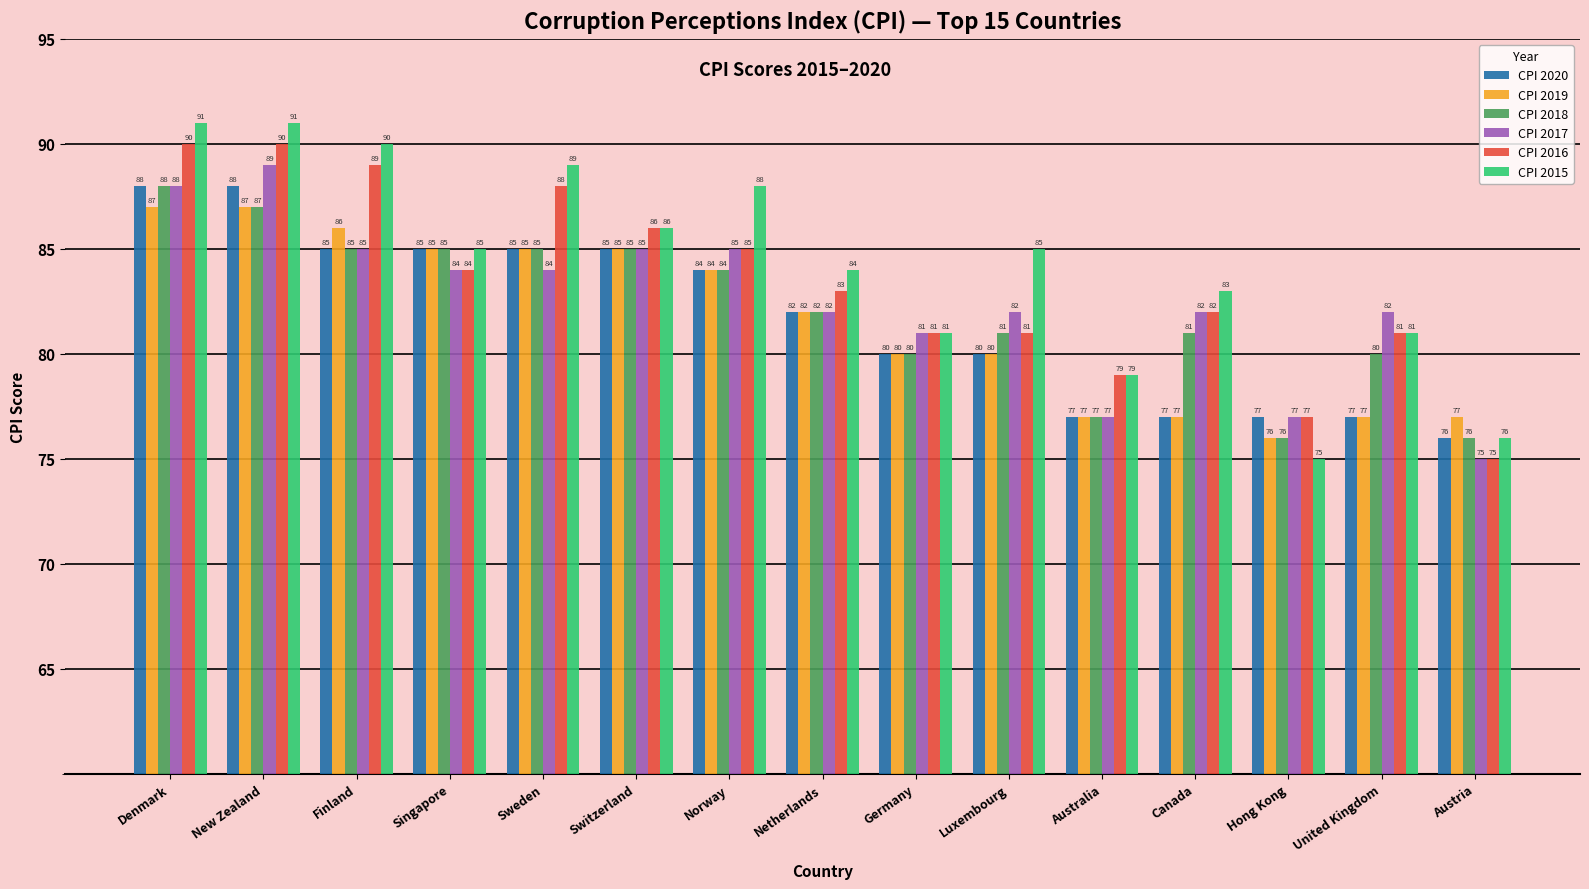

Is it true that CPI 2015 equals 19 at Finland?

False